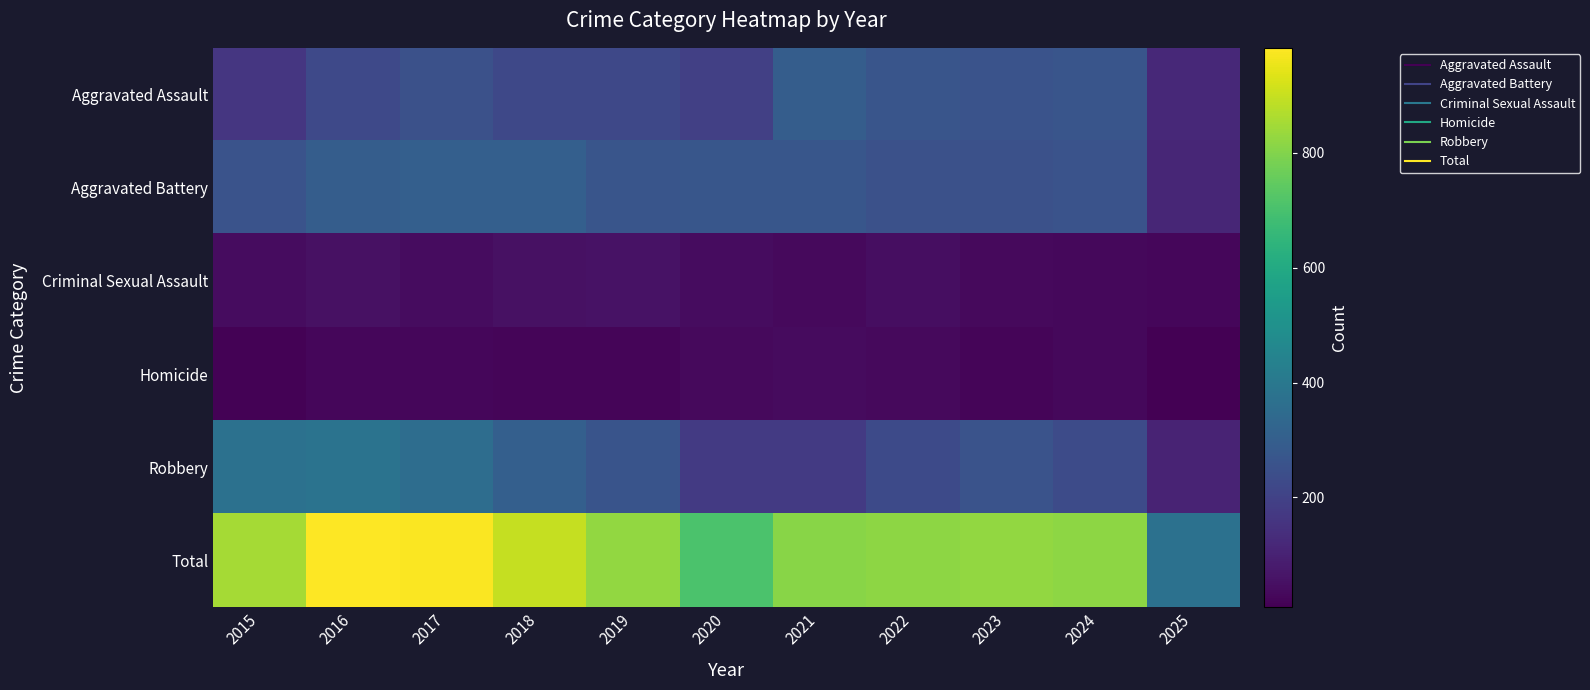

What is the total value across all series at 2016?

1966